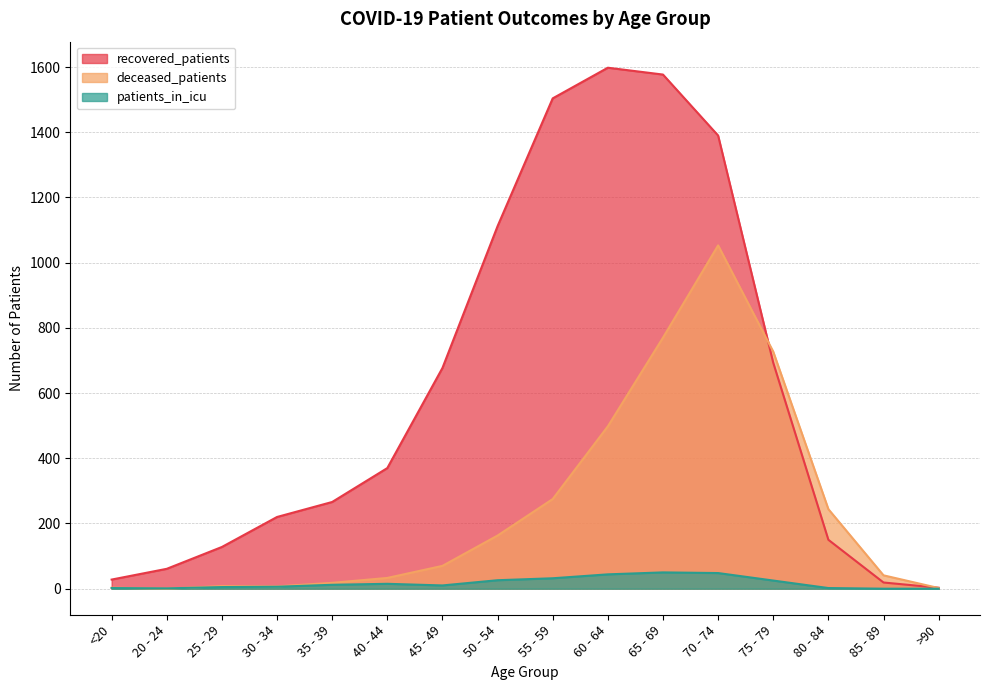

Which category has the highest value in the deceased_patients series?

70 - 74